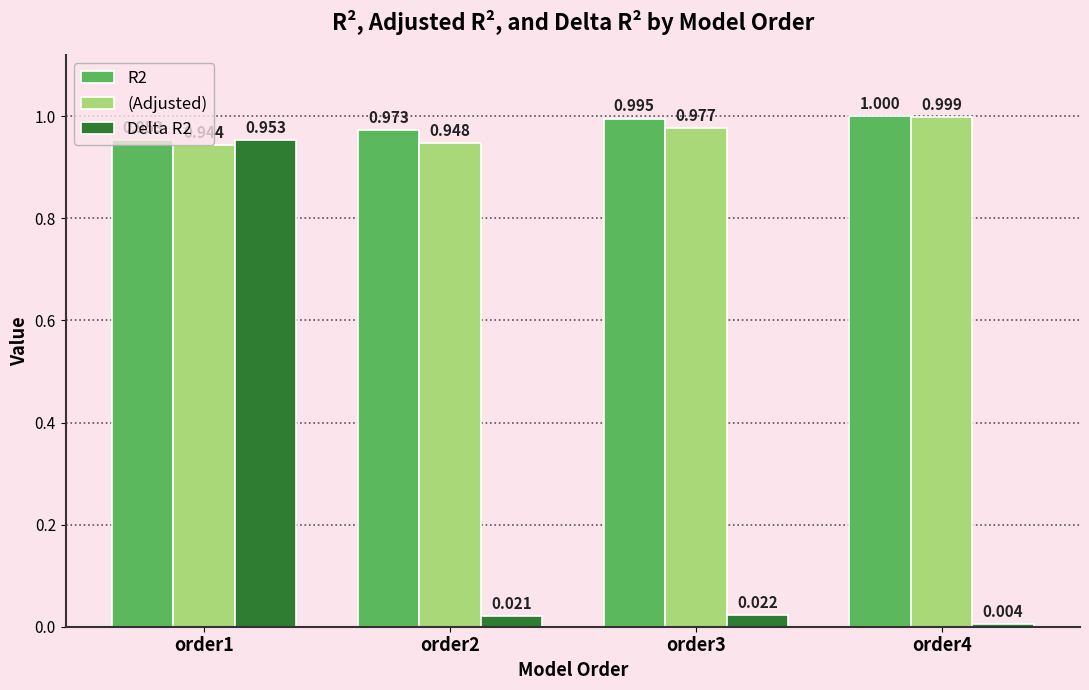

How many bars are there in each group?

3